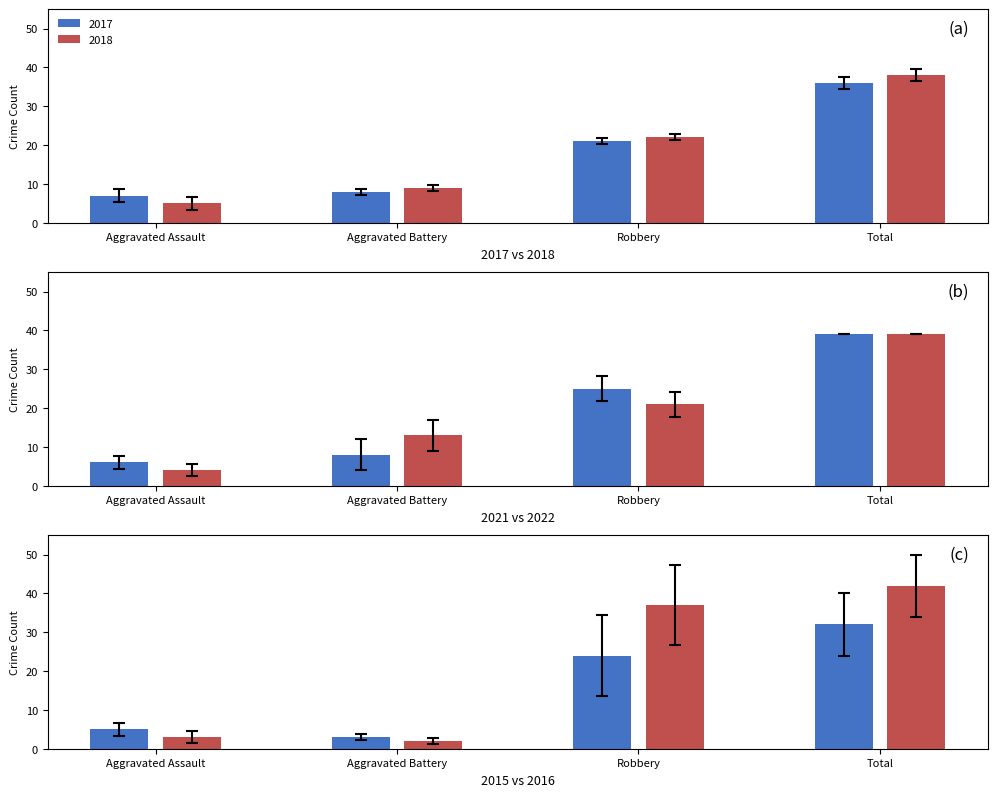

What is the sum of the 2022 values at Aggravated Battery and Robbery?

34